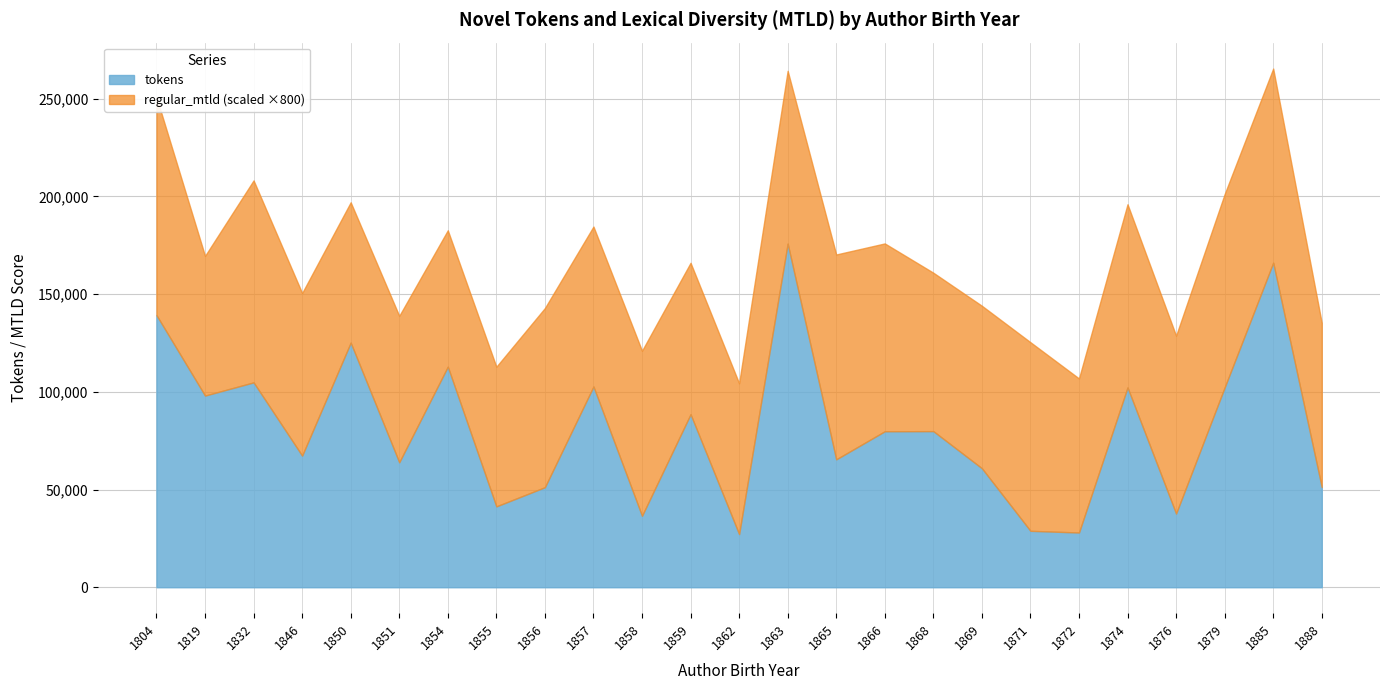

In tokens, how many points are higher than both neighbors (excluding endpoints)?

9